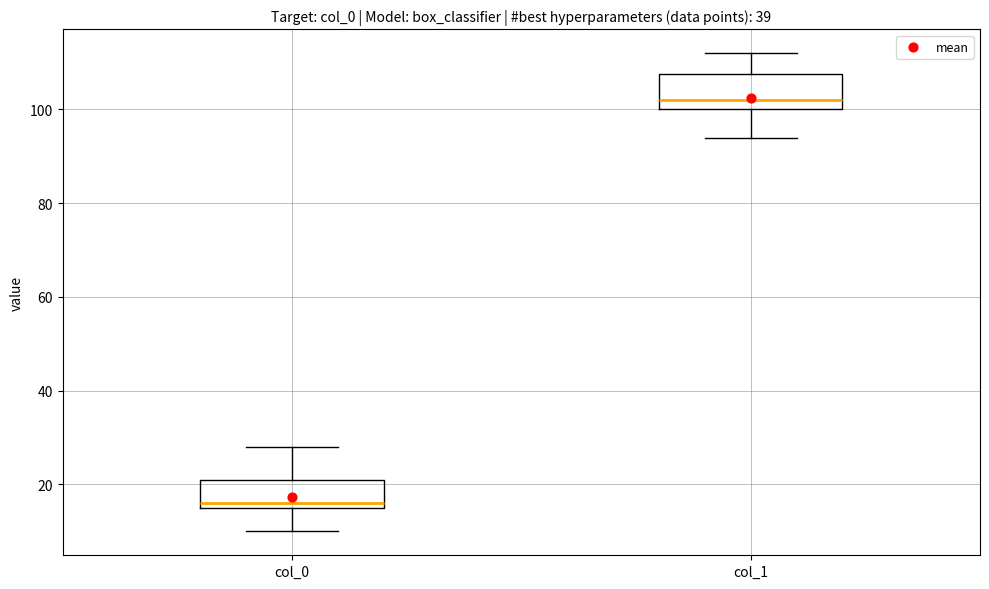

Where is the lower edge of the box for col_1 on the y-axis? The values are not printed on the chart, so give them approximately, as read against the axis.

100